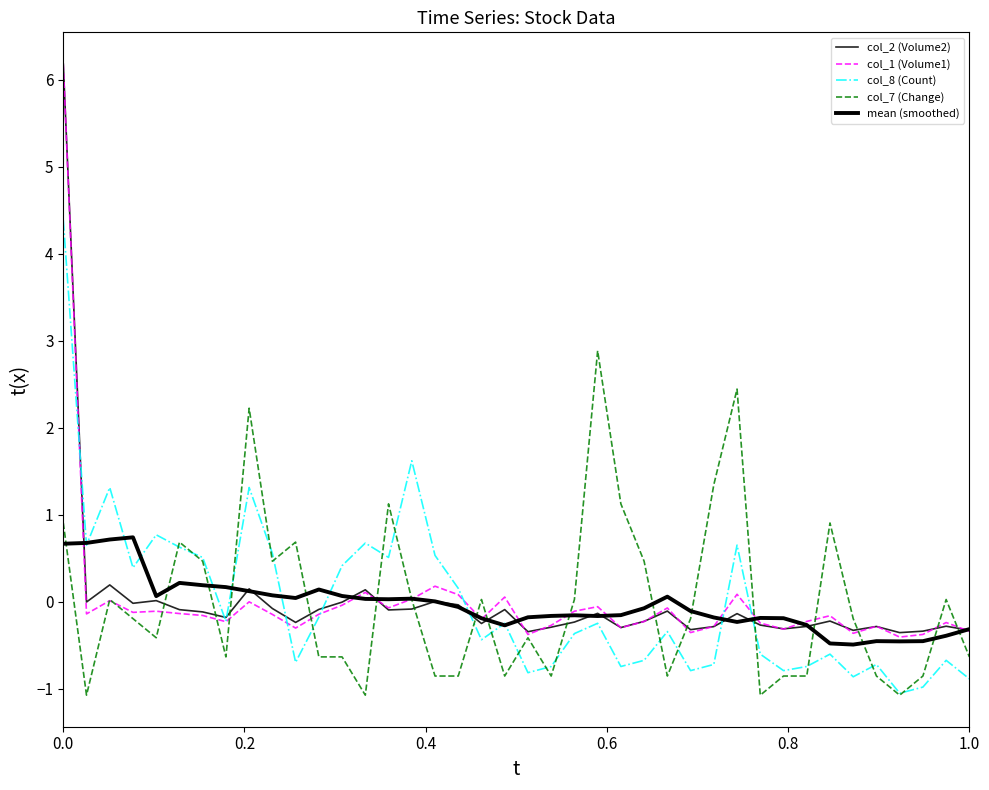

Count the number of categories in the chart.

40